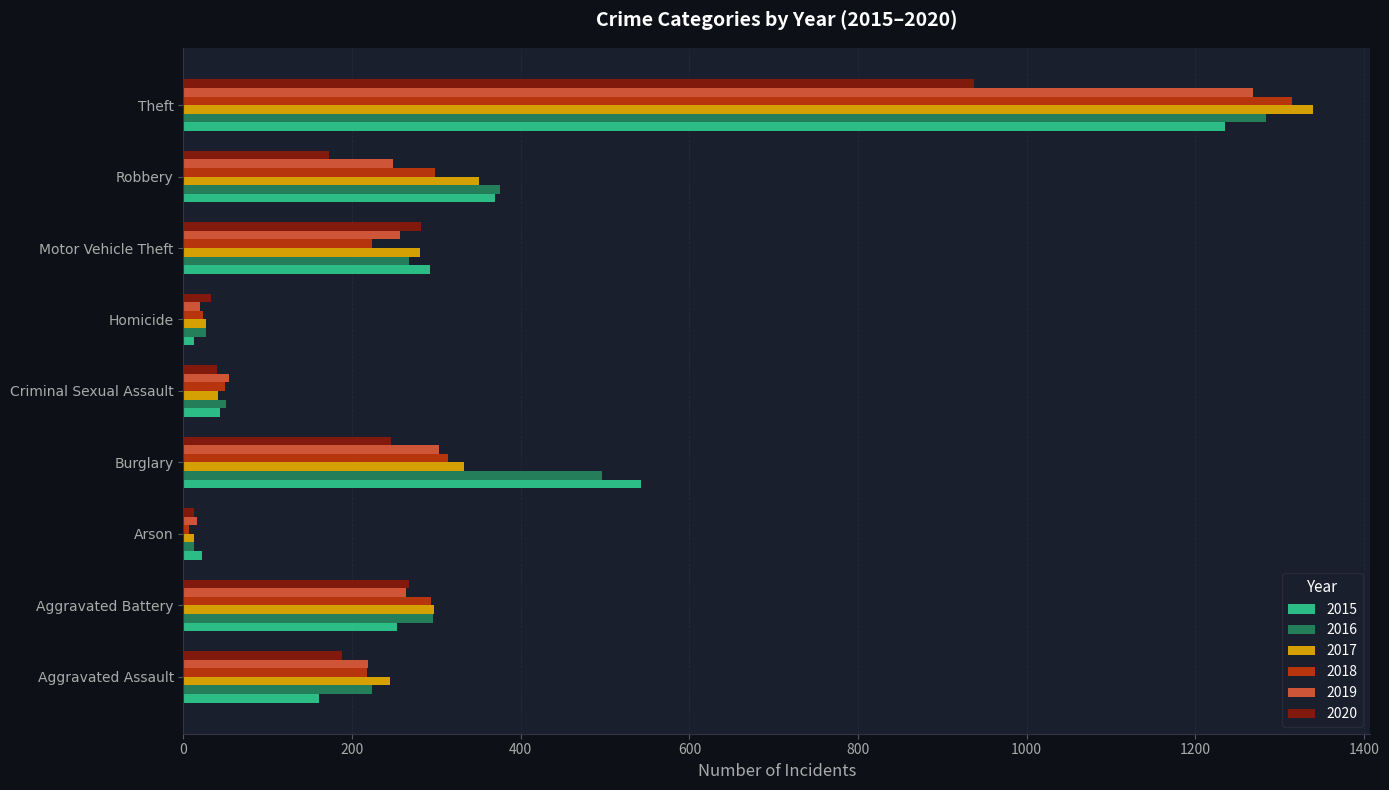

What is the approximate value of 2015 at Theft?

1235